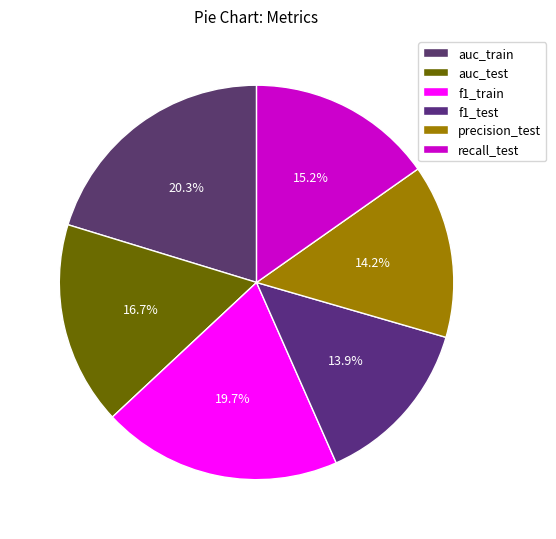

Count the number of slices in the pie.

6